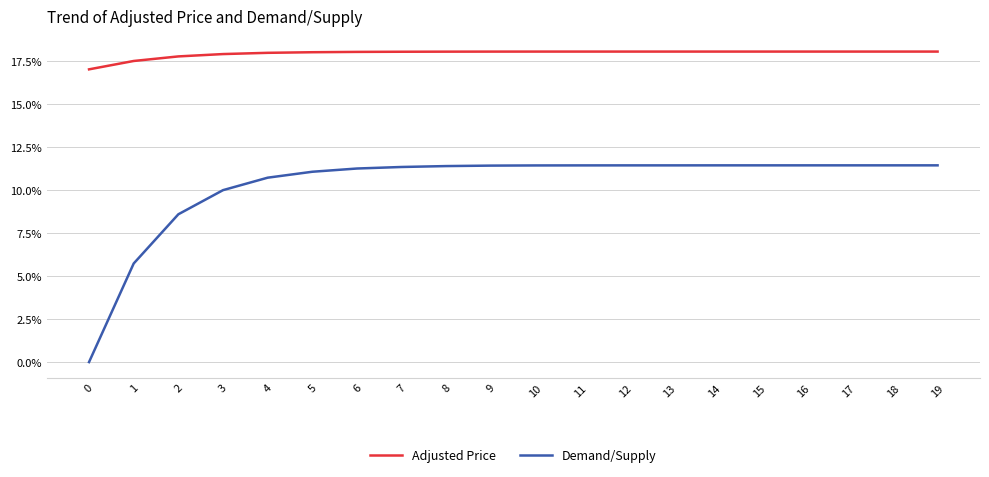

What are all the series names shown in the legend?

Adjusted Price, Demand/Supply